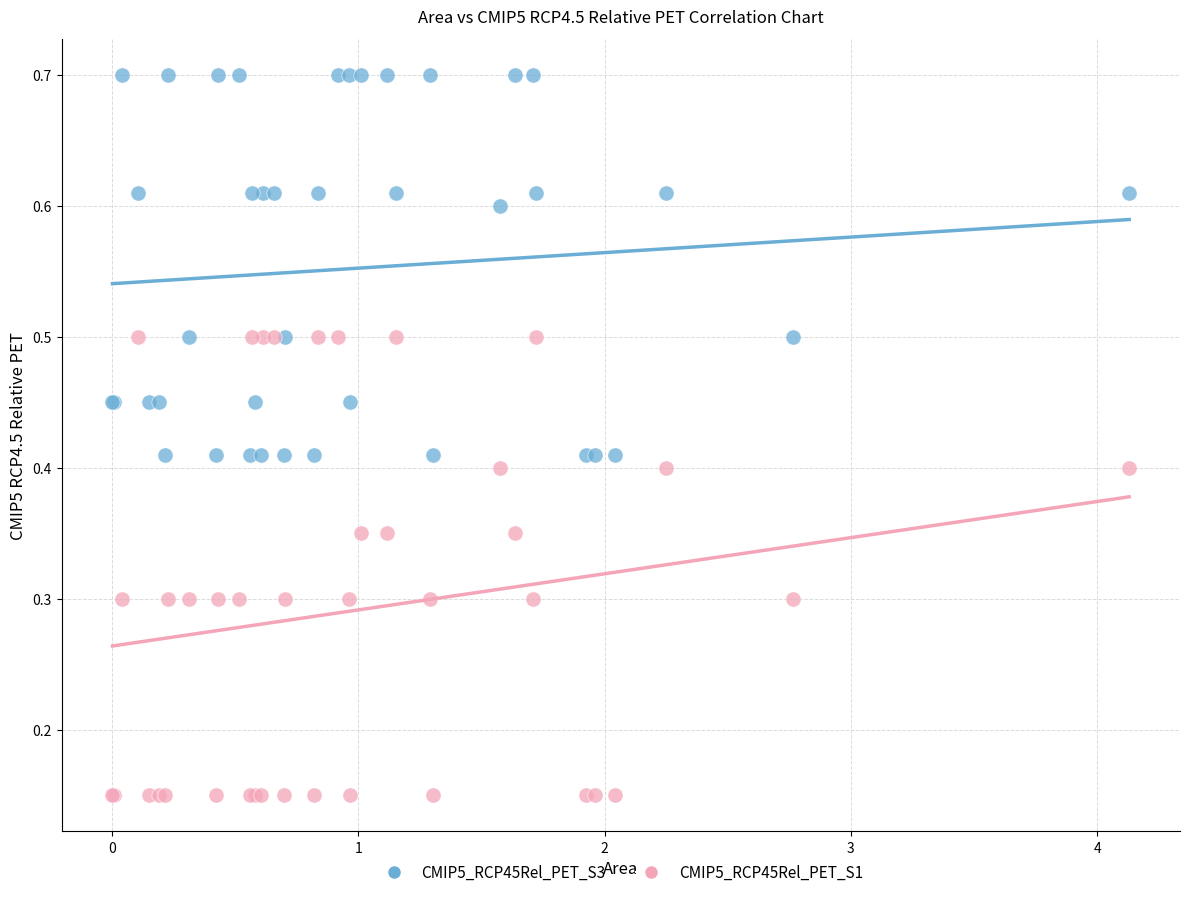

What are all the series names shown in the legend?

CMIP5_RCP45Rel_PET_S3, CMIP5_RCP45Rel_PET_S1